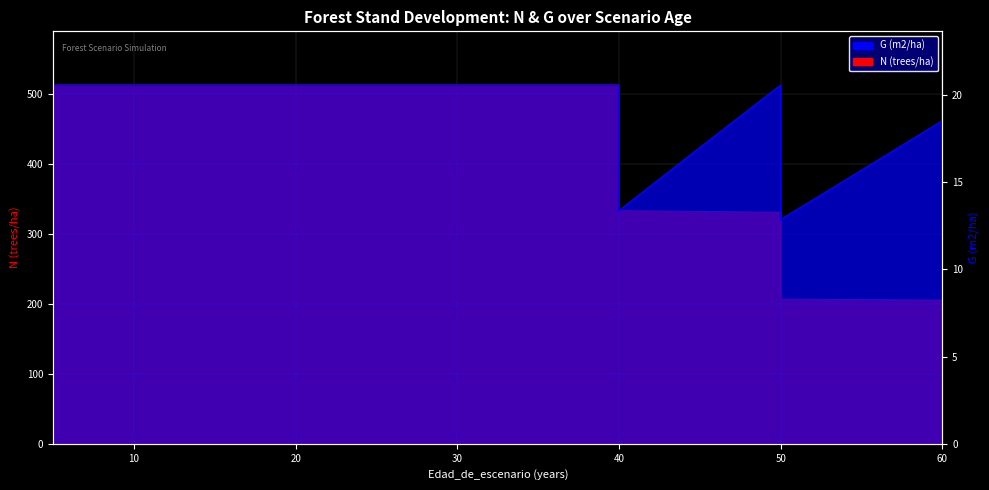

At which category does the chart reach its peak across all series?

5